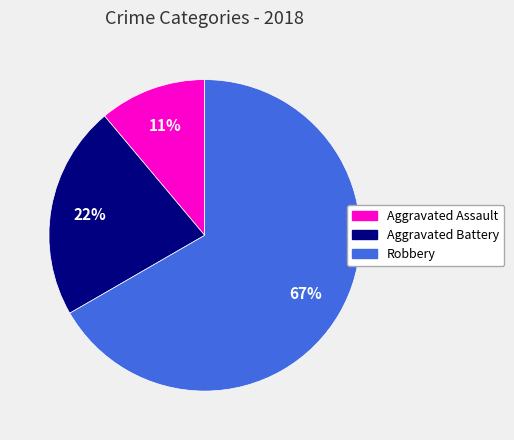

Combined, do Aggravated Assault and Robbery account for over 50%?

Yes